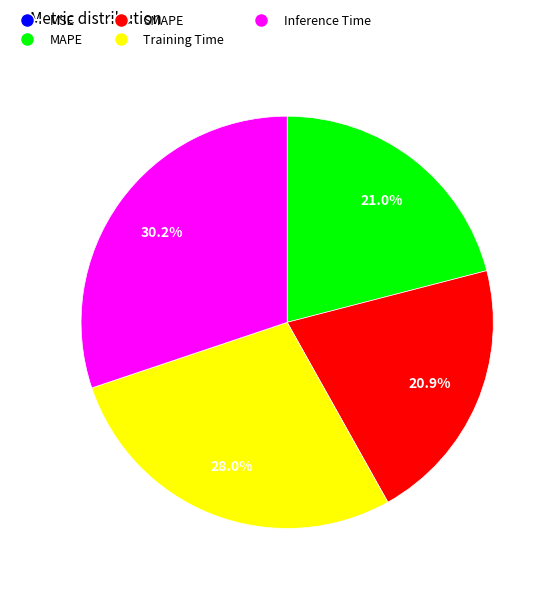

Which slice is the largest?

Inference Time